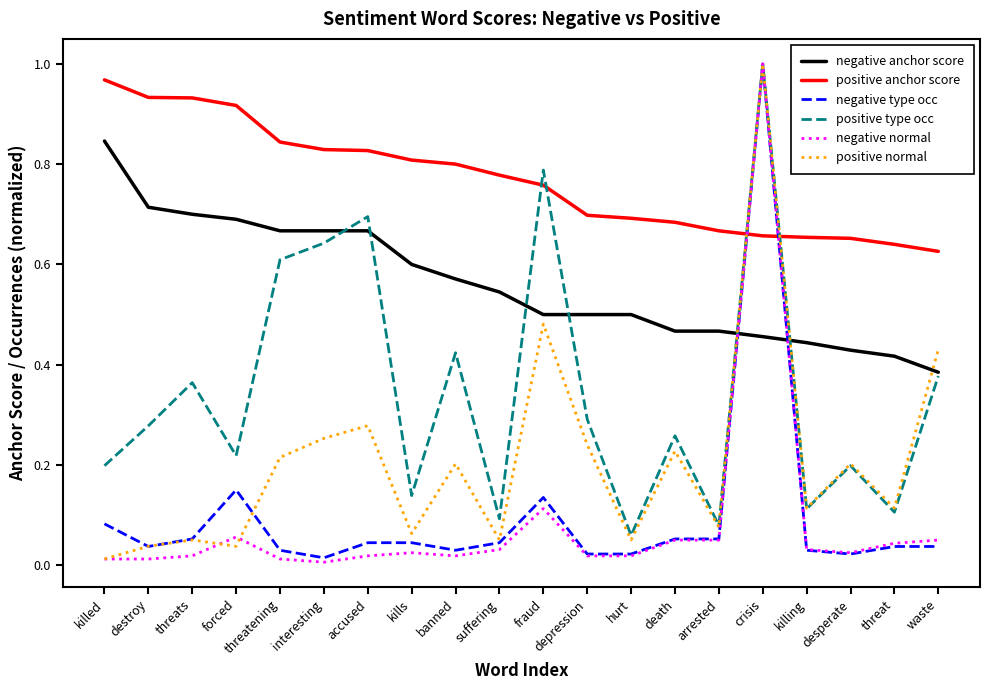

Which series changed the most between fraud and depression?

positive type occ